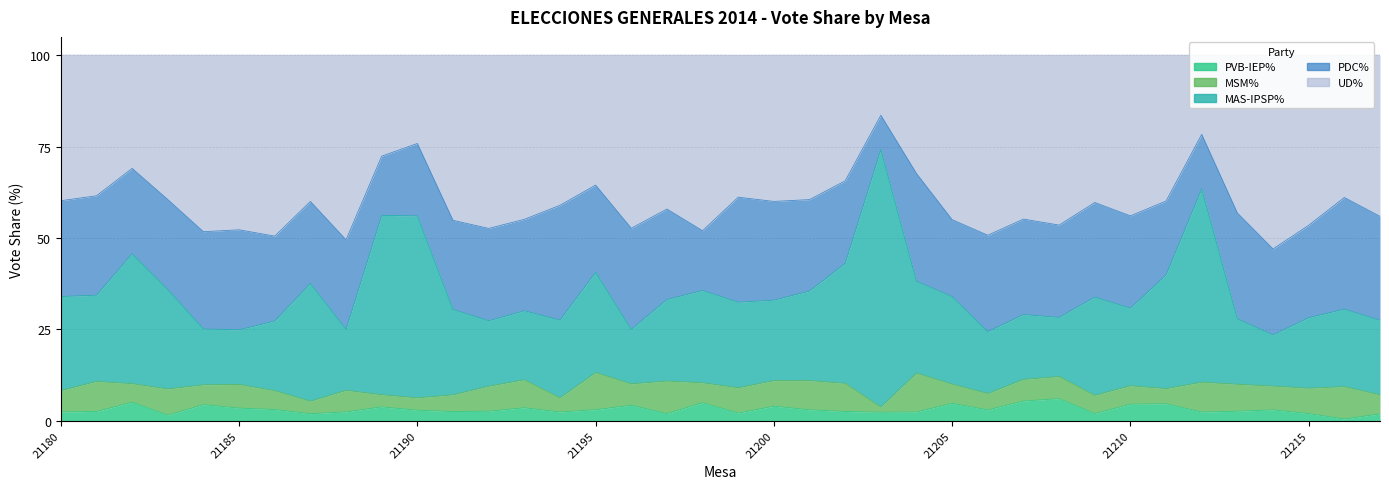

Does the chart display data point markers on the line(s)?

No